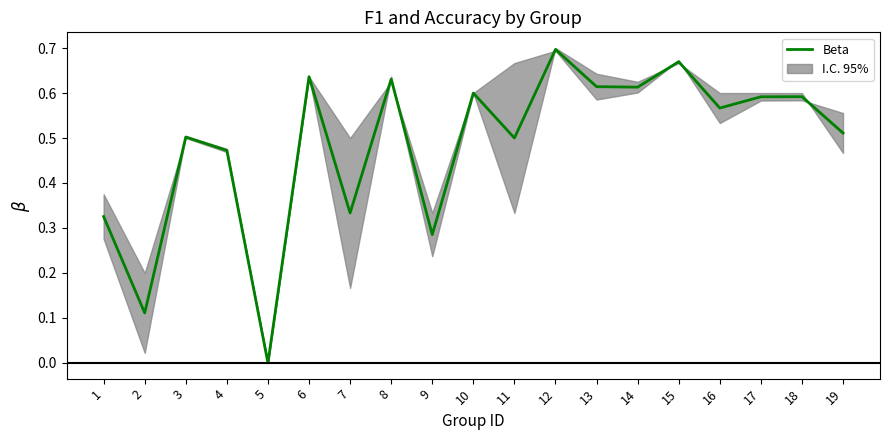

At which category does the chart reach its minimum across all series?

5